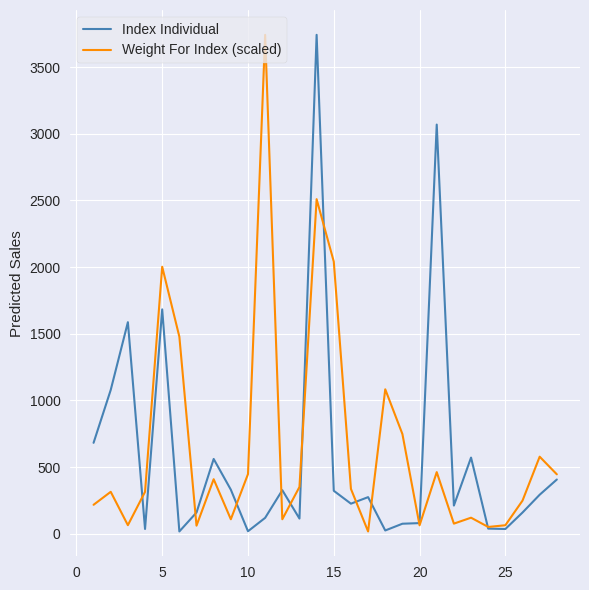

What is the maximum value shown in the chart?

3741.3